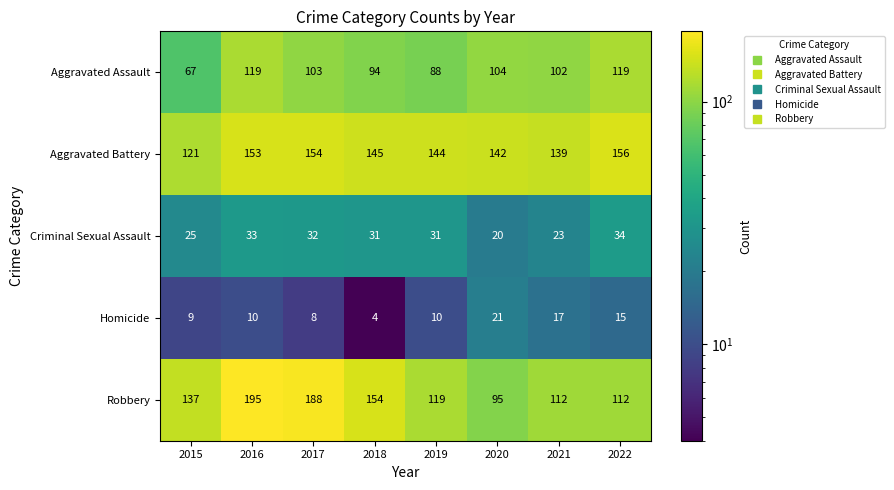

At which category is the sum across all series the highest?

2016